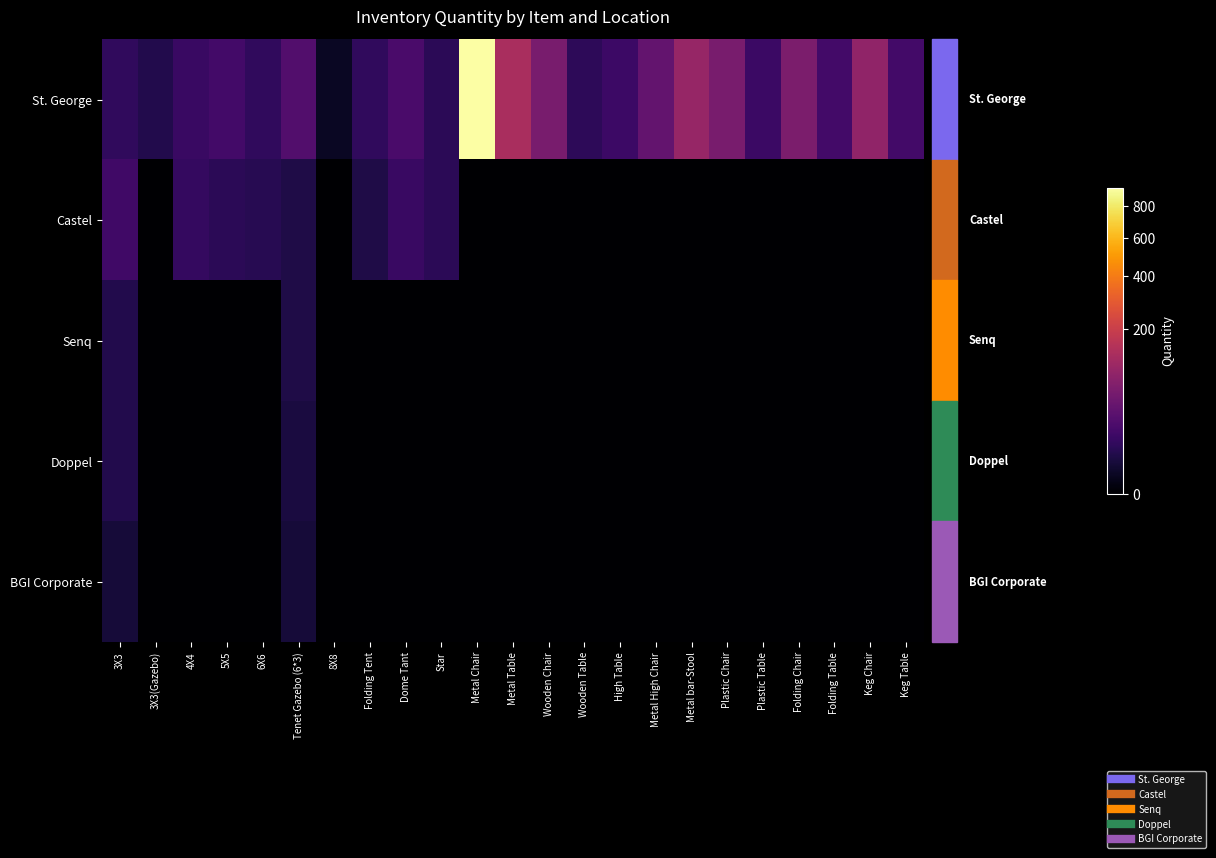

At which category does the chart reach its minimum across all series?

3X3(Gazebo)